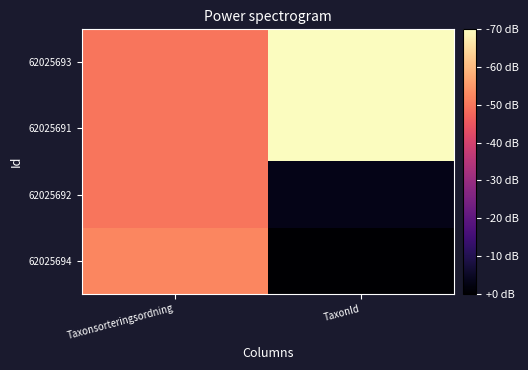

Reading left to right, transcribe all the data shown in this chart.

62025693: Taxonsorteringsordning=4.9	TaxonId=5.4
62025691: Taxonsorteringsordning=4.9	TaxonId=5.4
62025692: Taxonsorteringsordning=4.9	TaxonId=3.8
62025694: Taxonsorteringsordning=5.0	TaxonId=3.7